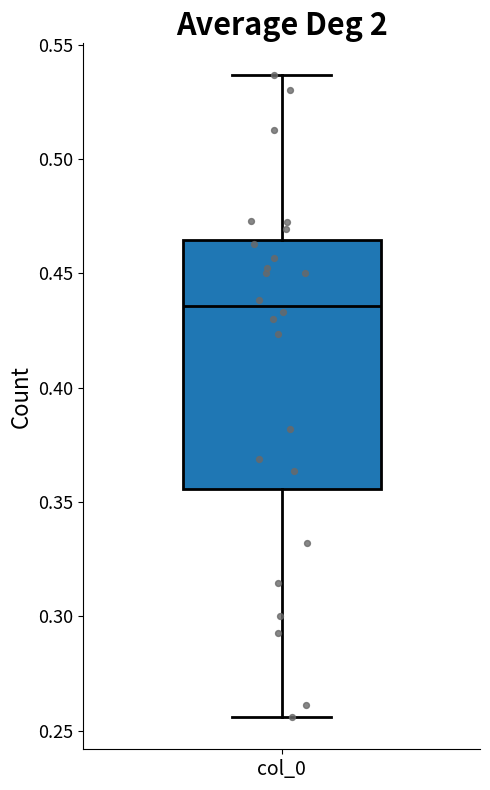

Where is the upper edge of the box for col_0 on the y-axis? The values are not printed on the chart, so give them approximately, as read against the axis.

0.465